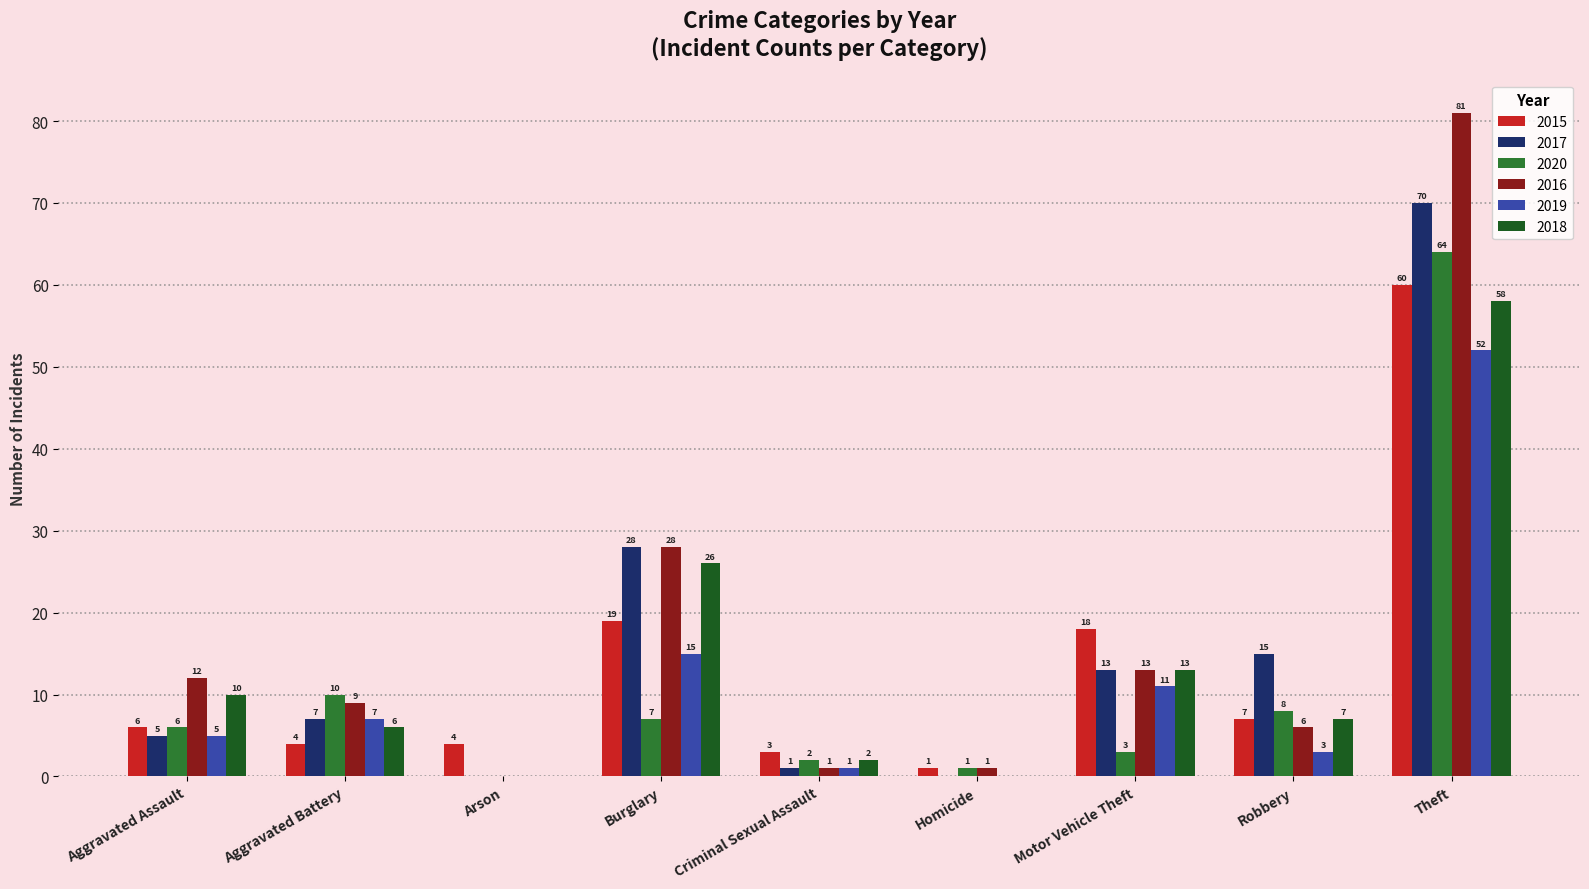

What is the highest value of the 2019 series?

52